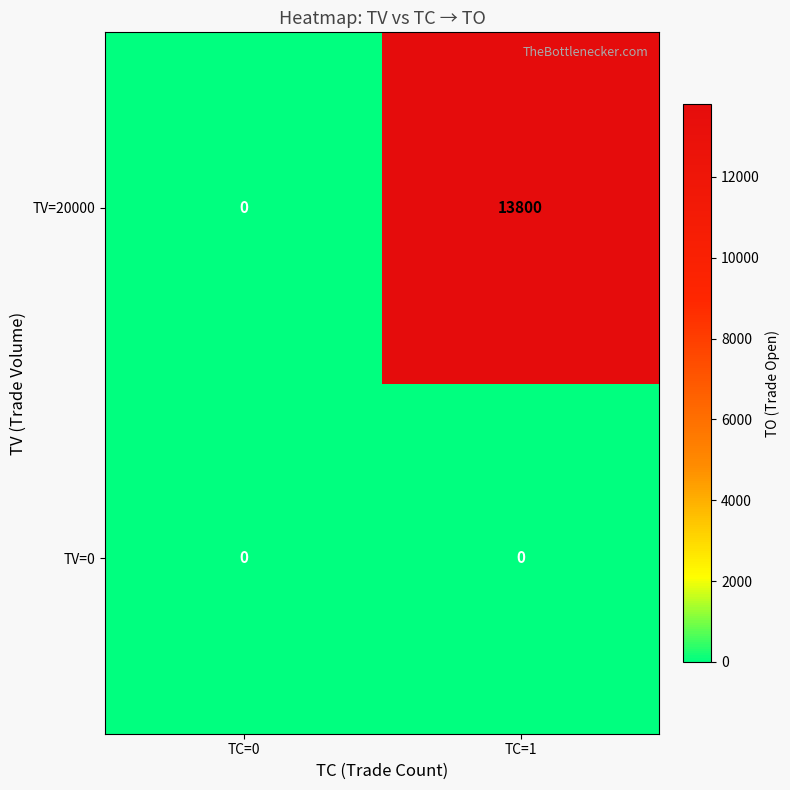

Rank the series by their maximum value, from lowest to highest.

TV=0, TV=20000